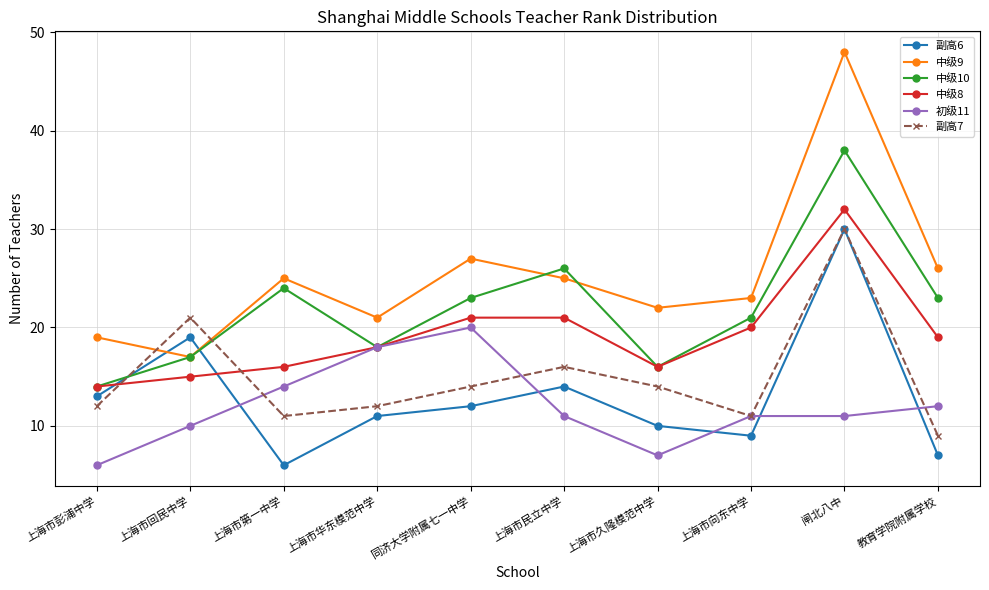

What is the spread (max minus min) of values at 上海市回民中学?

11